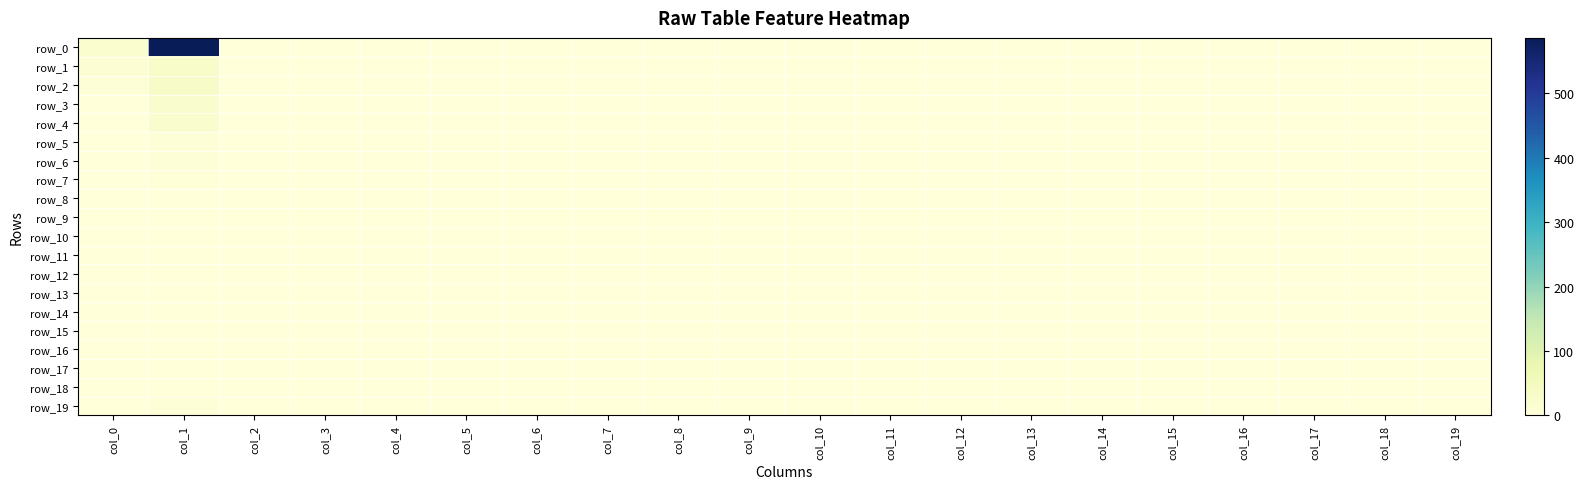

Reading left to right, extract all data points from this chart.

row_0: 19	586	0	0	0	0	0	0	0	0	0	0	0	0	0	0	0	0	0	0
row_1: 12	30	0	0	0	0	0	0	0	0	0	0	0	0	0	0	0	0	0	1
row_2: 6	33	0	0	0	0	0	0	0	0	0	0	0	0	0	0	0	0	0	0
row_3: 2	25	0	0	0	0	0	0	0	0	0	0	0	0	0	0	0	0	0	0
row_4: 2	24	0	0	0	0	0	0	0	0	0	0	0	0	0	0	0	0	0	0
row_5: 0	6	0	0	0	0	0	0	0	0	0	0	0	0	0	0	0	0	0	0
row_6: 2	5	0	0	0	0	0	0	0	0	0	0	0	0	0	0	0	0	0	0
row_7: 0	4	0	0	0	0	0	0	0	0	0	0	0	0	0	0	0	0	0	0
row_8: 1	1	0	0	0	0	0	0	0	0	0	0	0	0	0	0	0	0	0	0
row_9: 0	0	0	0	0	0	0	0	0	0	0	0	0	0	0	0	0	0	0	0
row_10: 2	1	0	0	0	0	0	0	0	0	0	0	0	0	0	0	0	0	0	0
row_11: 0	0	0	0	0	0	0	0	0	0	0	0	0	0	0	0	0	0	0	0
row_12: 0	1	0	0	0	0	0	0	0	0	0	0	0	0	0	0	0	0	0	0
row_13: 0	0	0	0	0	0	0	0	0	0	0	0	0	0	0	0	0	0	0	0
row_14: 0	1	0	0	0	0	0	0	0	0	0	0	0	0	0	0	0	0	0	0
row_15: 0	0	0	0	0	0	0	0	0	0	0	0	0	0	0	0	0	0	0	0
row_16: 0	0	0	0	0	0	0	0	0	0	0	0	0	0	0	0	0	0	0	0
row_17: 0	0	0	0	0	0	0	0	0	0	0	0	0	0	0	0	0	0	0	0
row_18: 0	0	0	0	0	0	0	0	0	0	0	0	0	0	0	0	0	0	0	0
row_19: 1	5	0	0	0	0	0	0	0	0	0	0	0	0	0	0	0	0	0	0